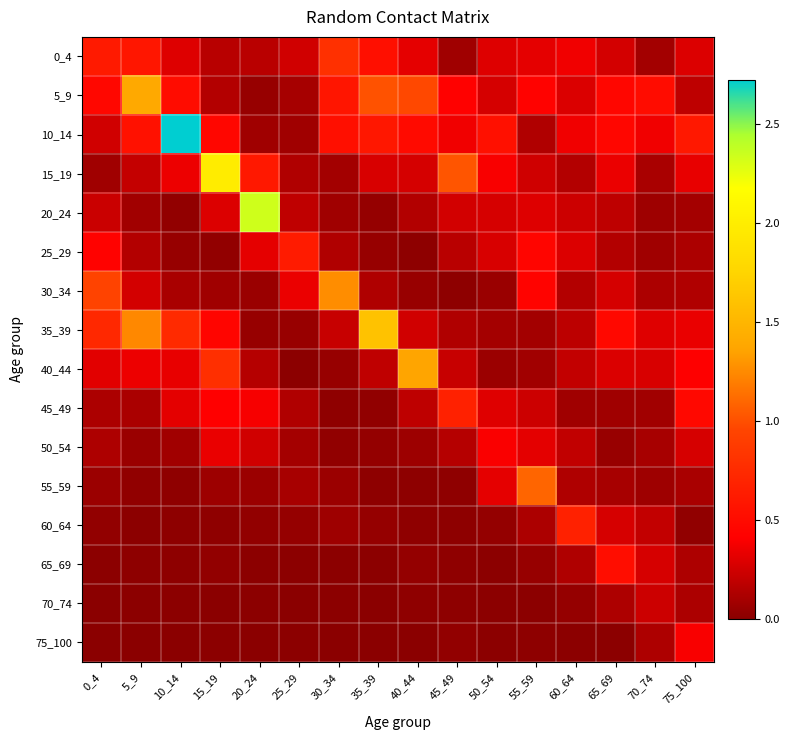

At how many categories does at least one series exceed 1?

9